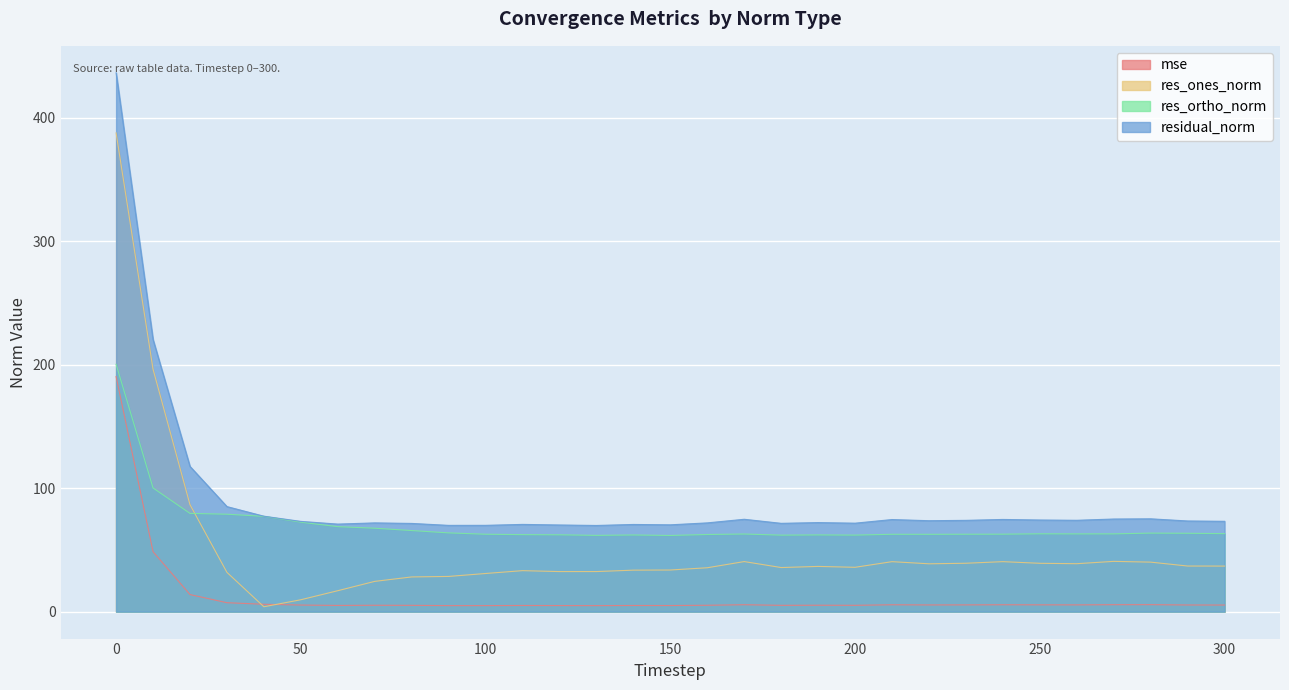

Read the residual_norm value at 30.

85.1